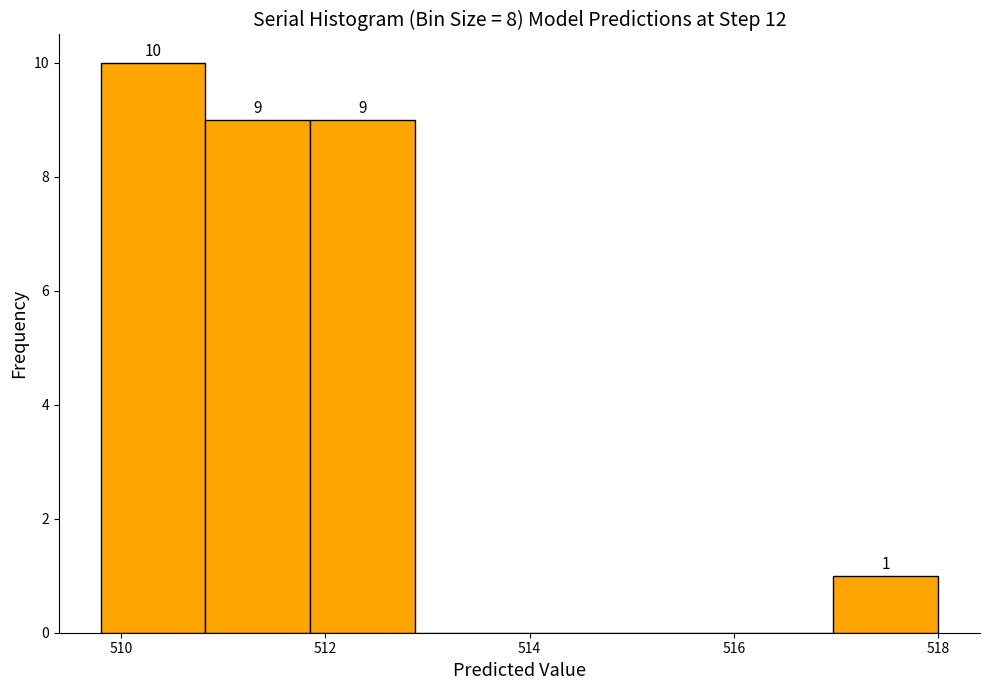

Over which range of the x-axis is the bar tallest?

509.8 to 510.8